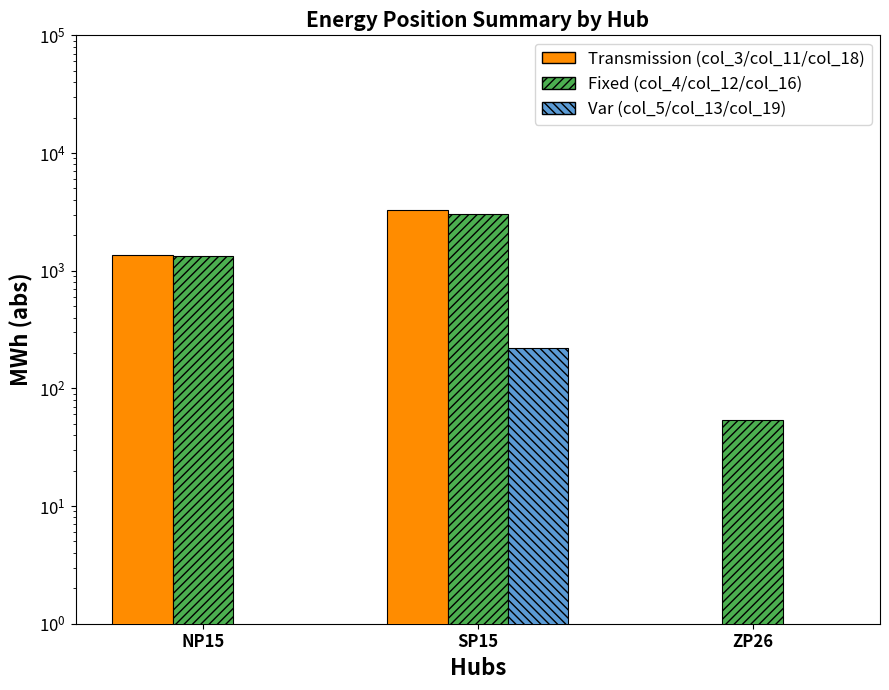

How many bars are there in each group?

3